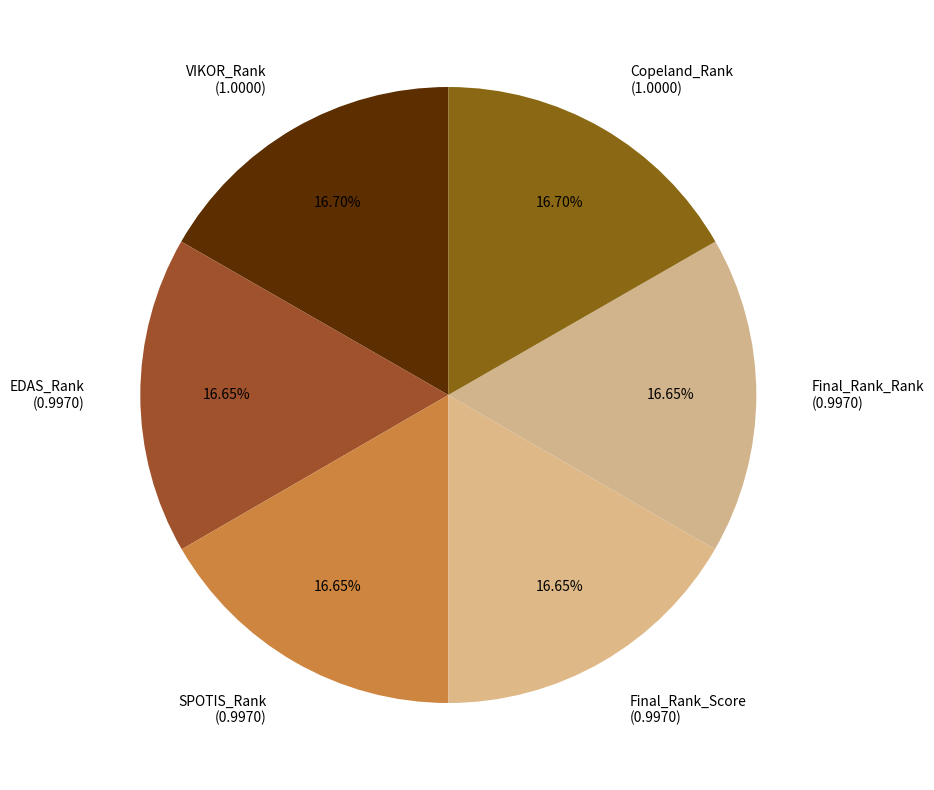

Does VIKOR_Rank account for over 50% of the chart?

No